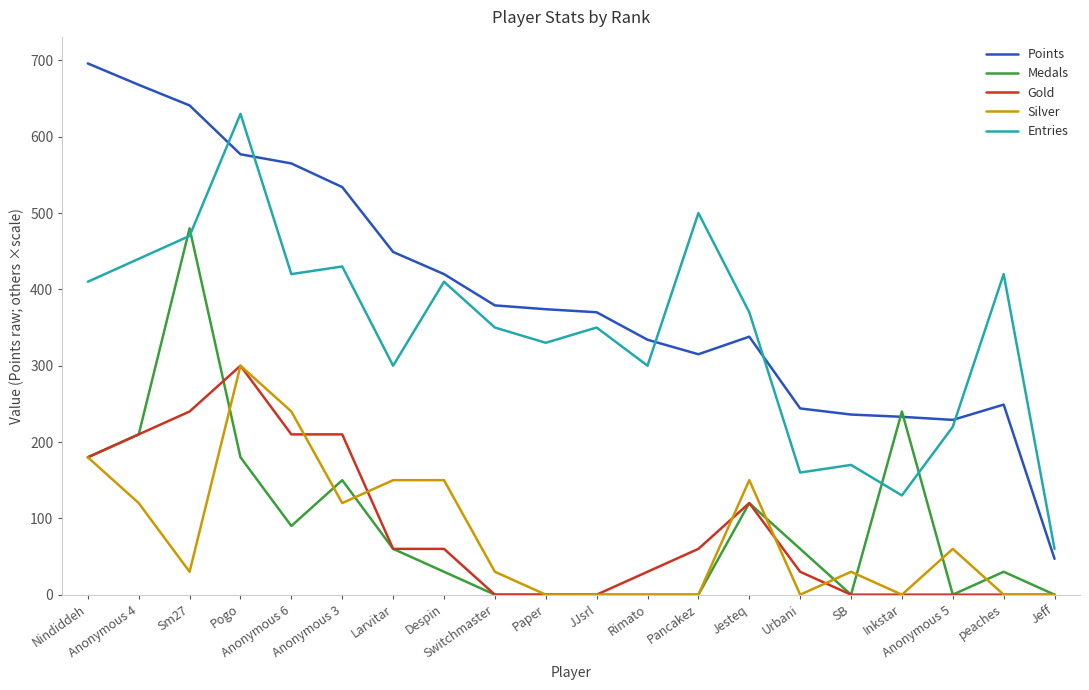

How many times do Entries and Points cross each other?

5